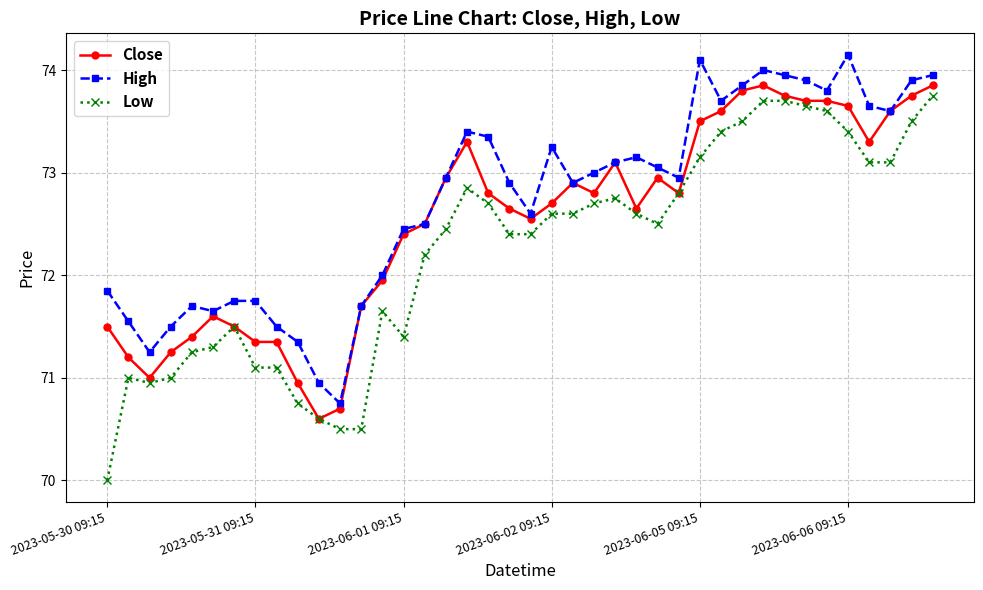

Rank the series by their average value, from lowest to highest.

Low, Close, High